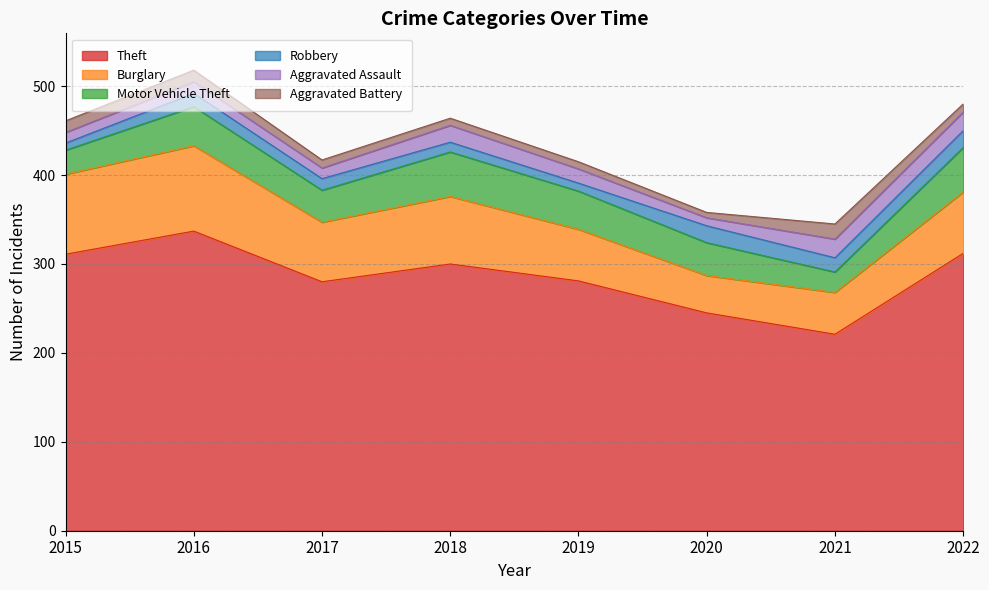

The value of Aggravated Battery at 2021 is 17. True or false?

True